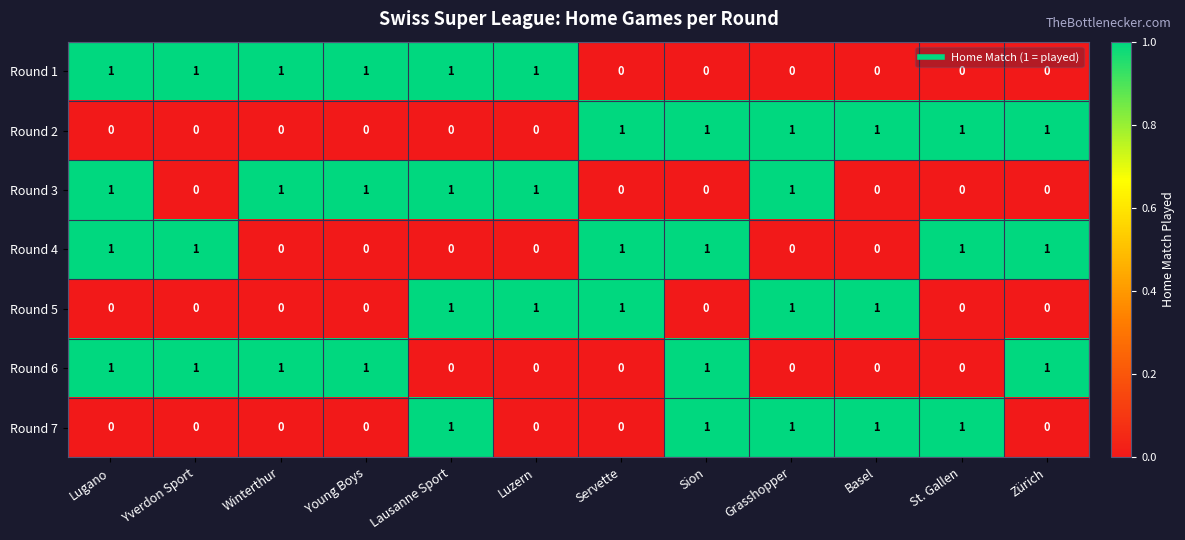

Count the number of data series in this chart.

7